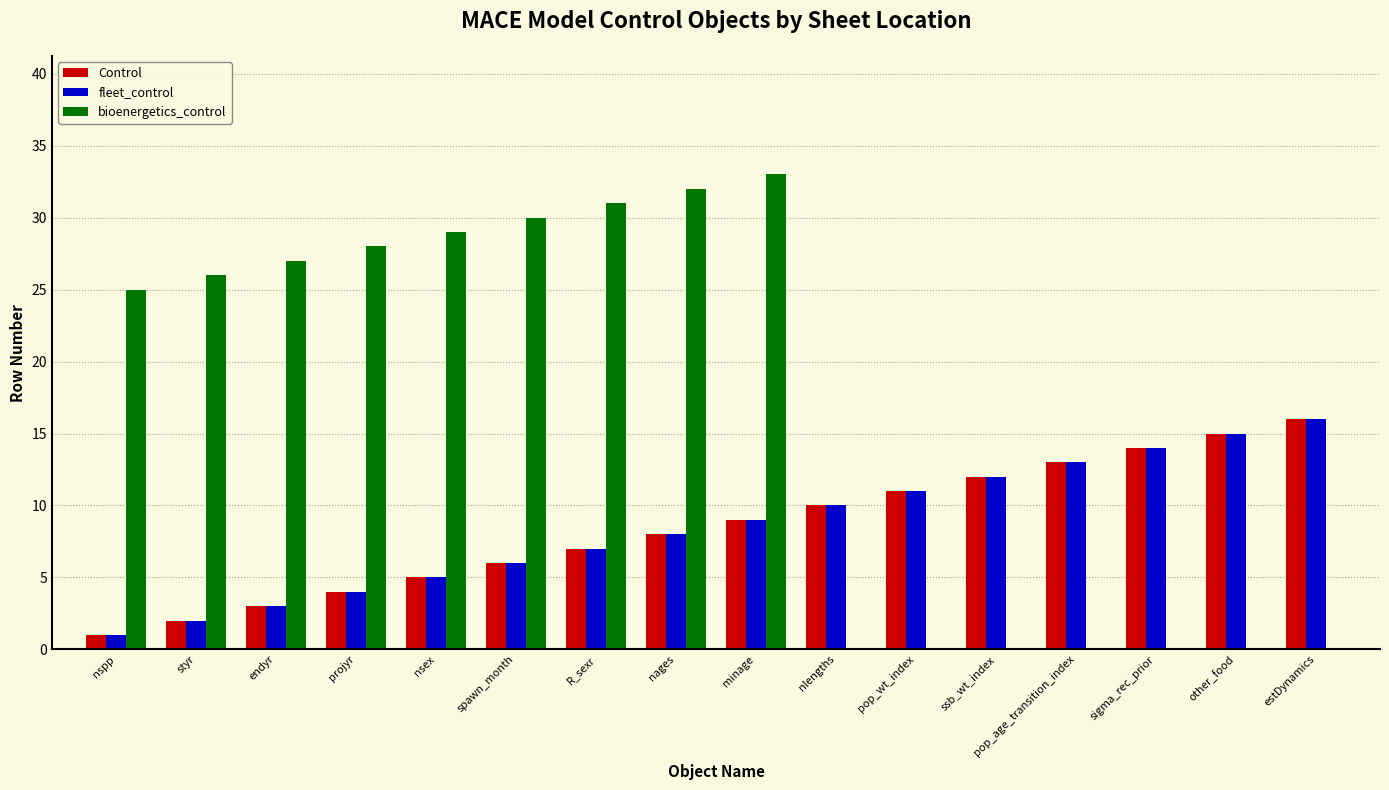

Between nspp and estDynamics, which series saw the biggest shift?

bioenergetics_control